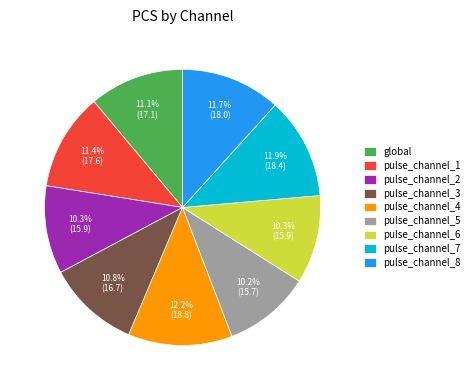

What is the ratio of the value at pulse_channel_5 to the value at pulse_channel_4?

0.8